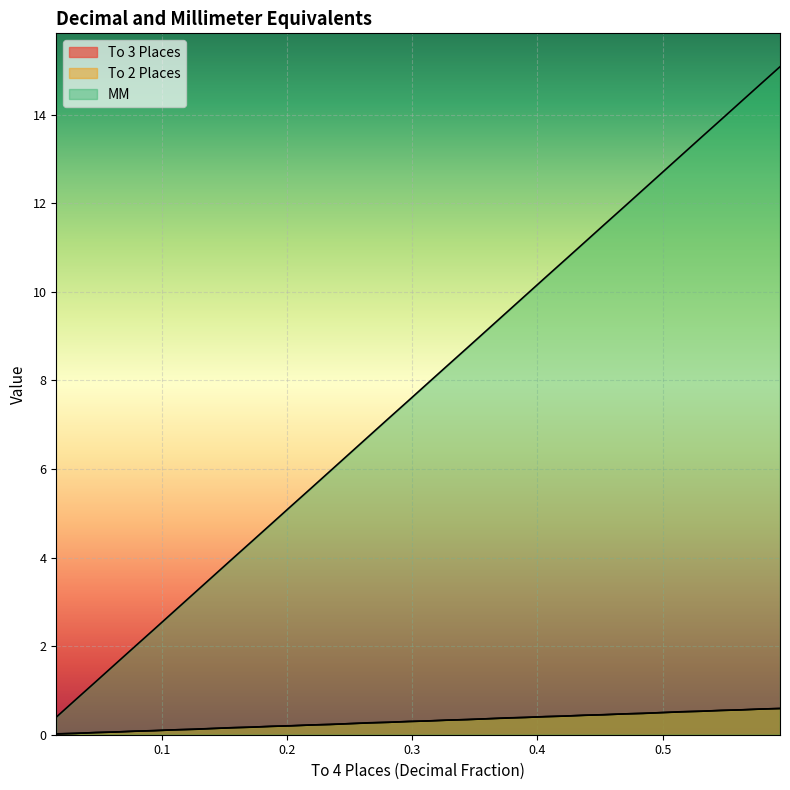

At how many categories does at least one series exceed 0?

38